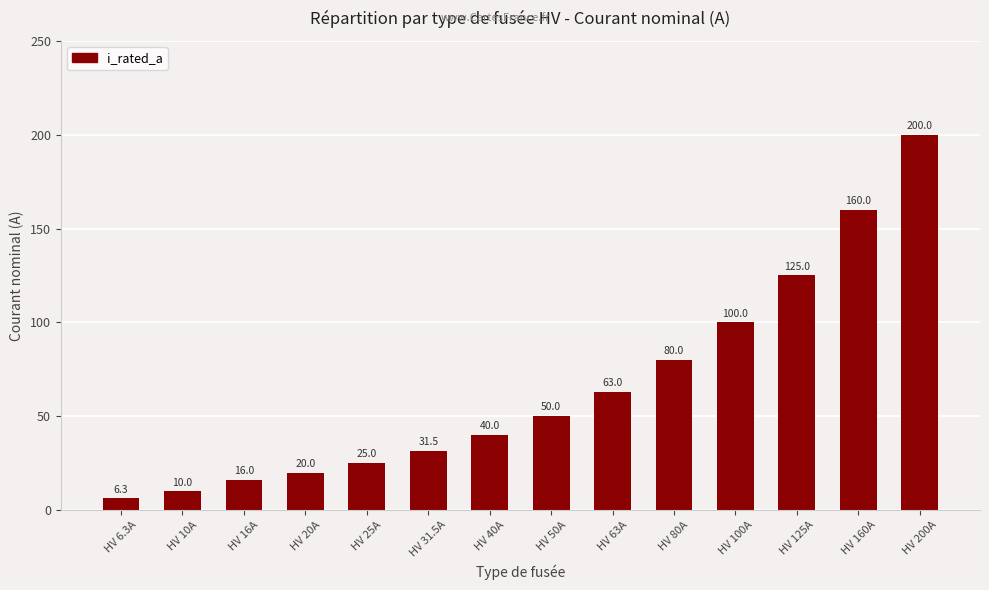

What position from the right is HV 31.5A?

9